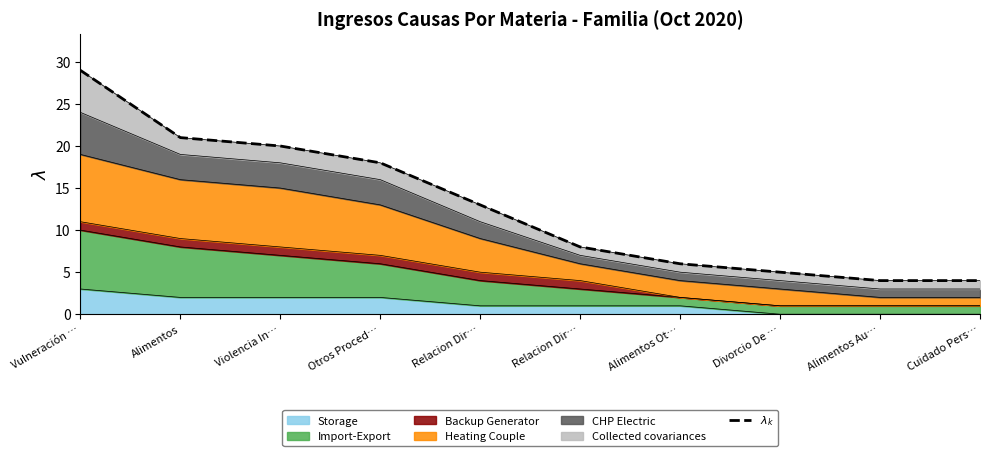

What is the change in value from Relacion Dir… to Alimentos Ot…?

-2